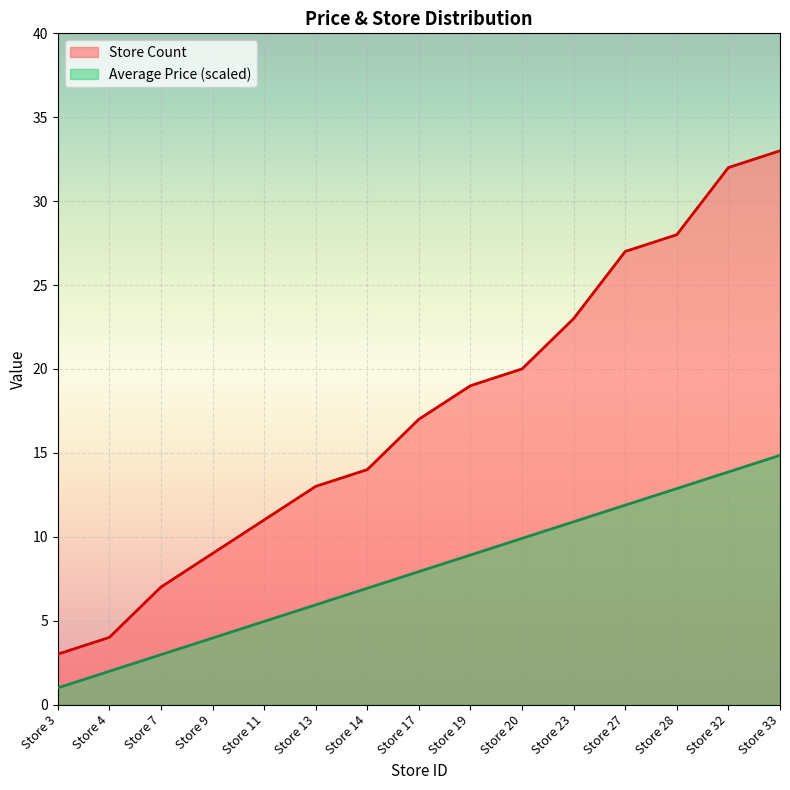

At which label does the data first exceed 17?

Store 19